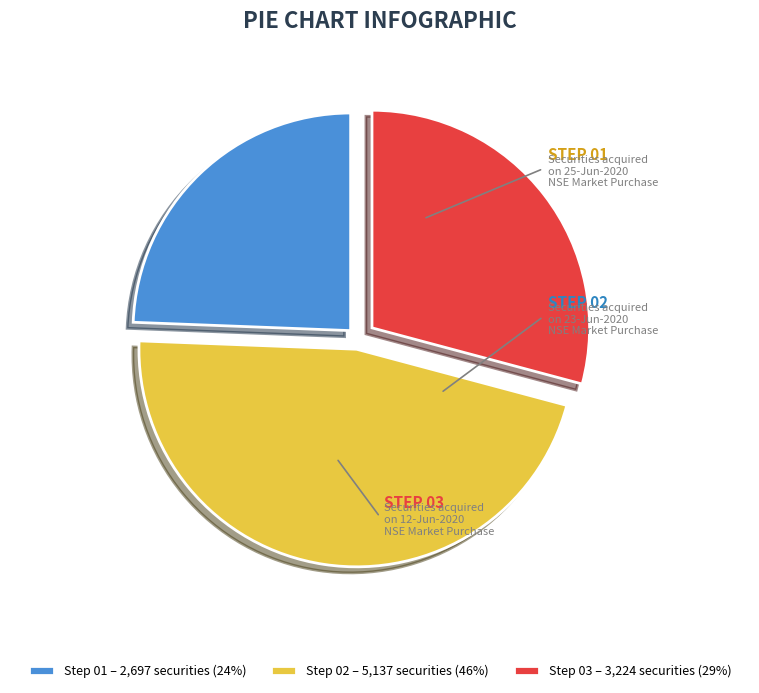

Rank the categories by value from highest to lowest.

Step 02 – 5,137 securities (46%), Step 03 – 3,224 securities (29%), Step 01 – 2,697 securities (24%)